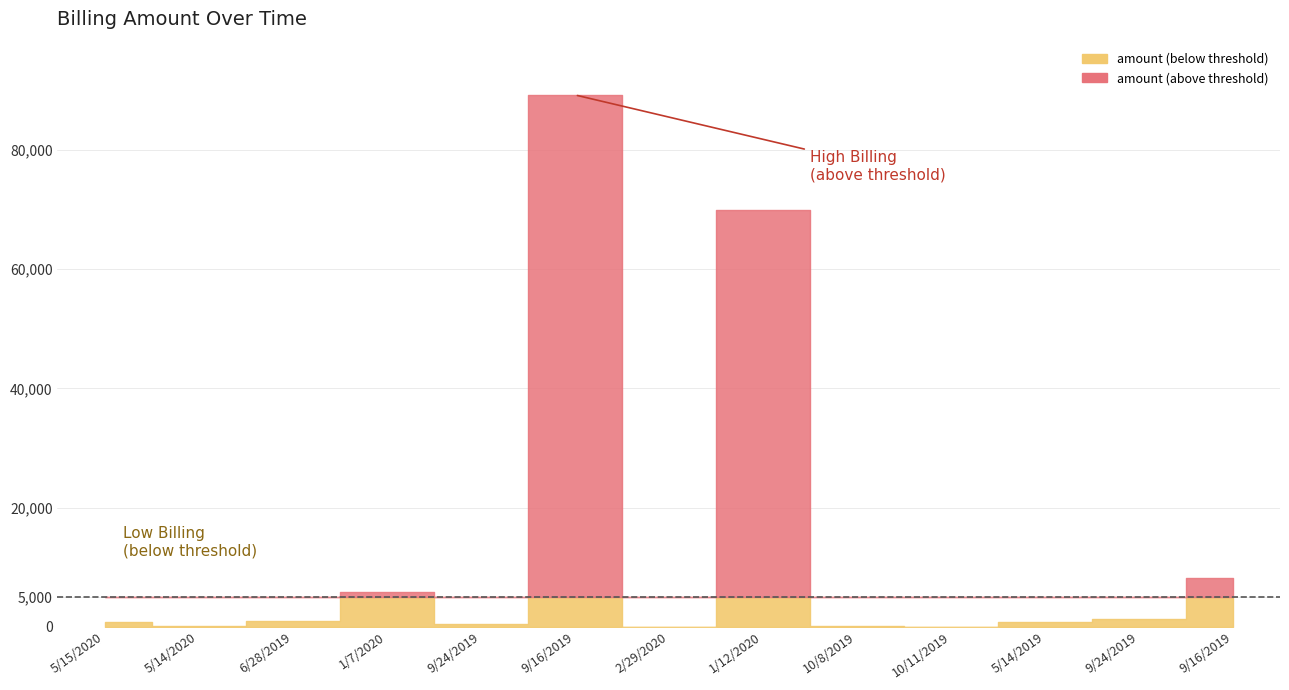

Reading right to left, transcribe all the data shown in this chart.

9/16/2019=8203	9/24/2019=1395	5/14/2019=809	10/11/2019=1	10/8/2019=62	1/12/2020=69818	2/29/2020=7	9/16/2019=89203	9/24/2019=395	1/7/2020=5898	6/28/2019=915	5/14/2020=89	5/15/2020=785